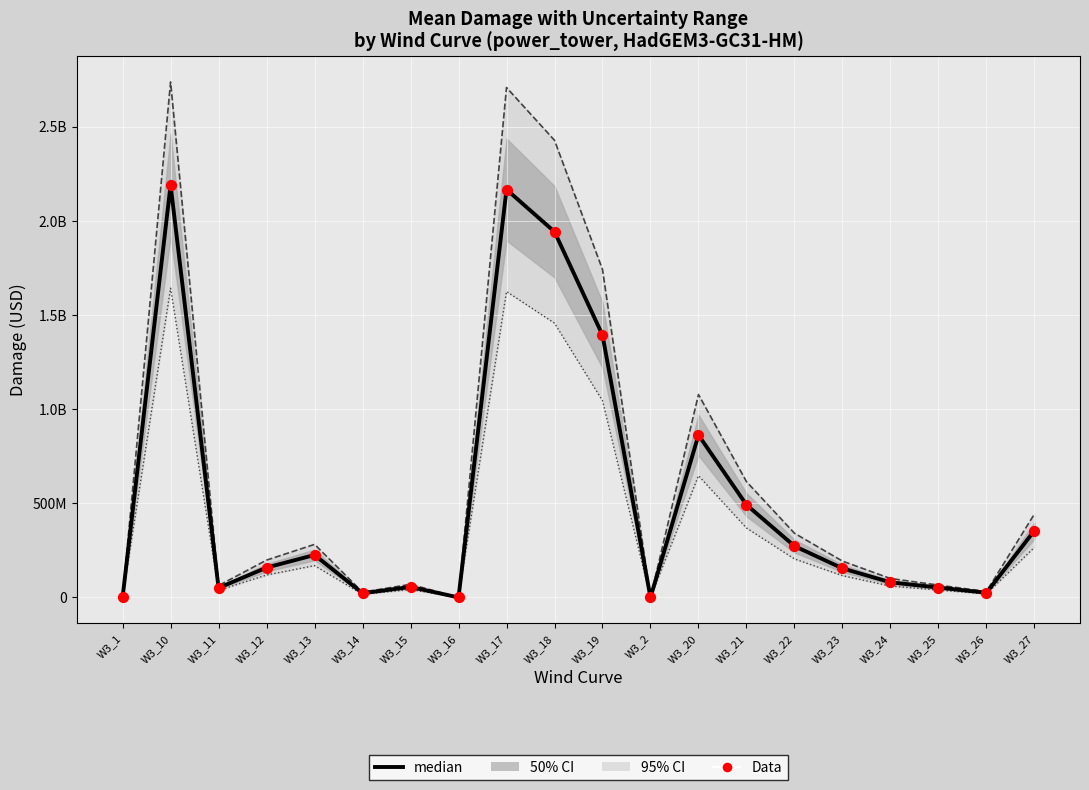

Which series has the largest total across all categories?

median